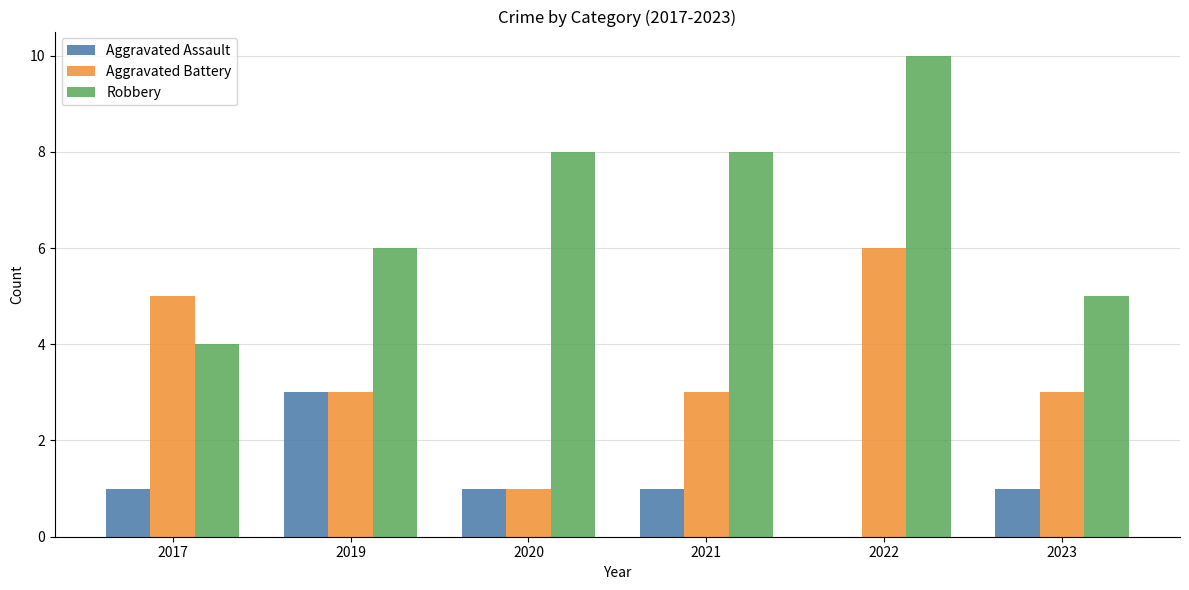

What is the total value across all series at 2020?

10